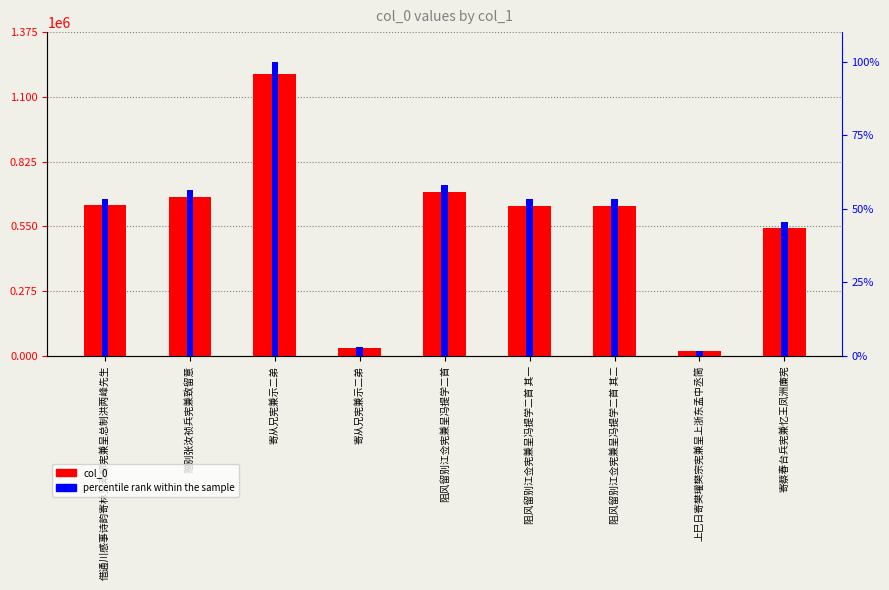

Reading right to left, list all the values displayed in this chart.

col_0: 542428.0	20901.0	638215.0	638214.0	695365.0	35001.0	1196033.0	675285.0	639166.0
percentile rank within the sample: 45.4	1.7	53.4	53.4	58.1	2.9	100.0	56.5	53.4